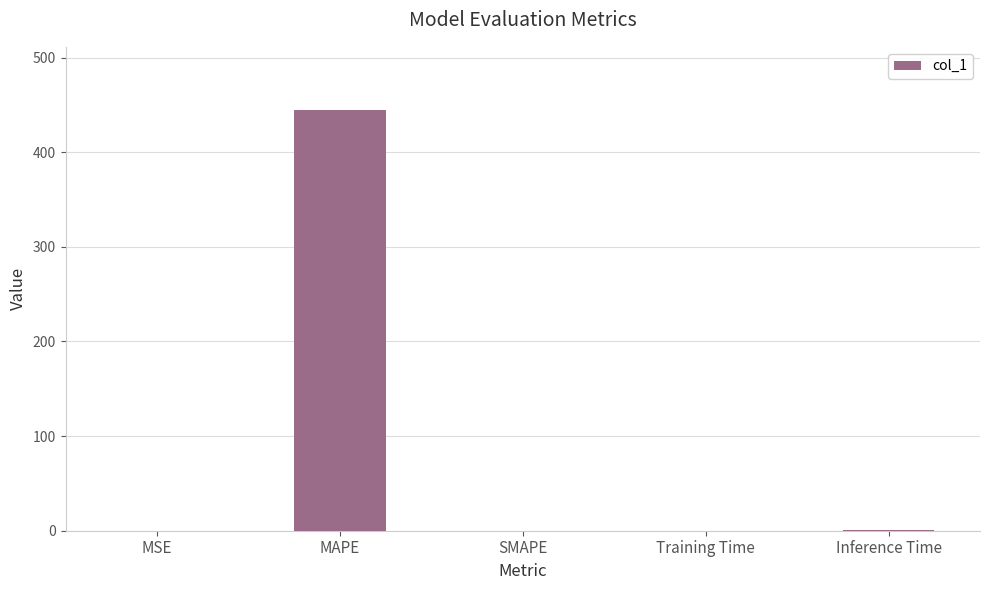

What is the greatest value displayed?

444.7